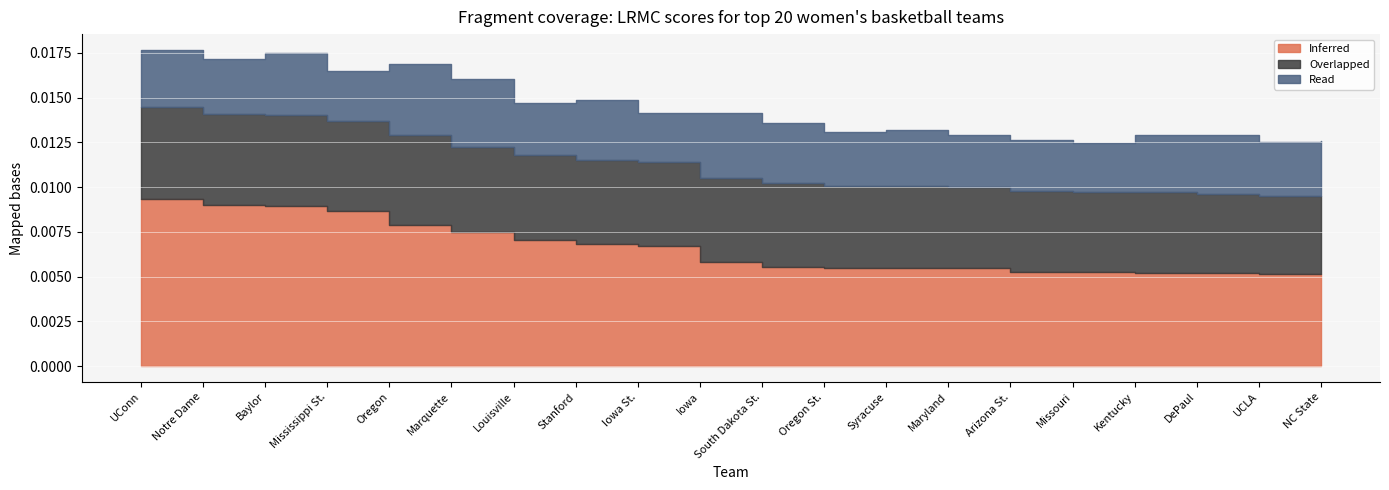

True or false: Inferred and Overlapped cross at least once.

False